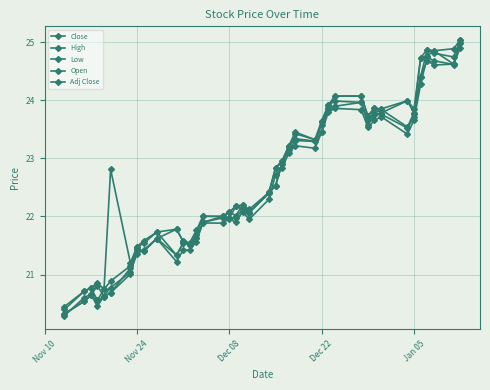

List the series in order of their peak value, lowest first.

Adj Close, Low, Open, Close, High